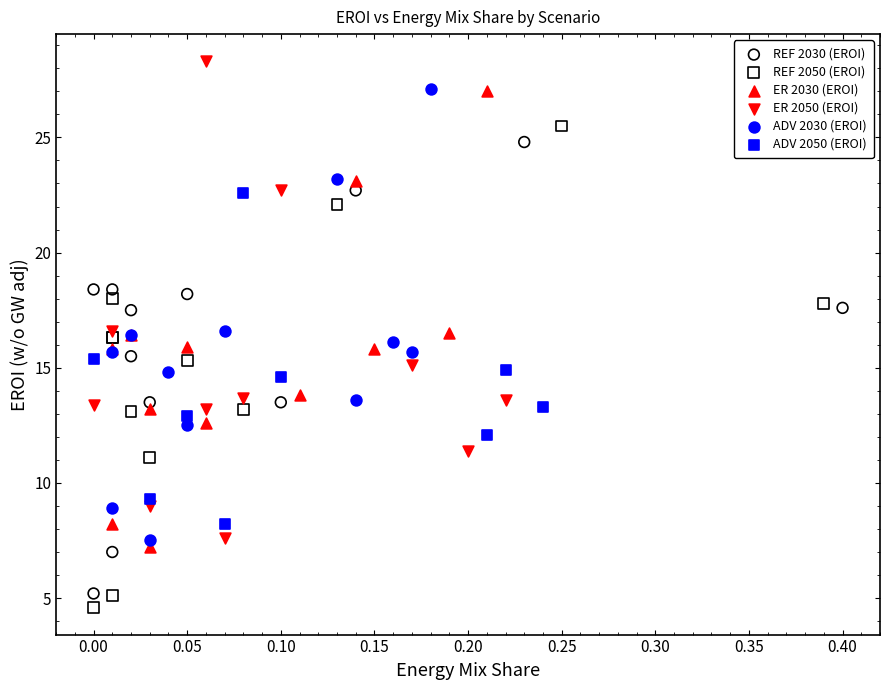

Which series contains the highest Y value?

ER 2050 (EROI)